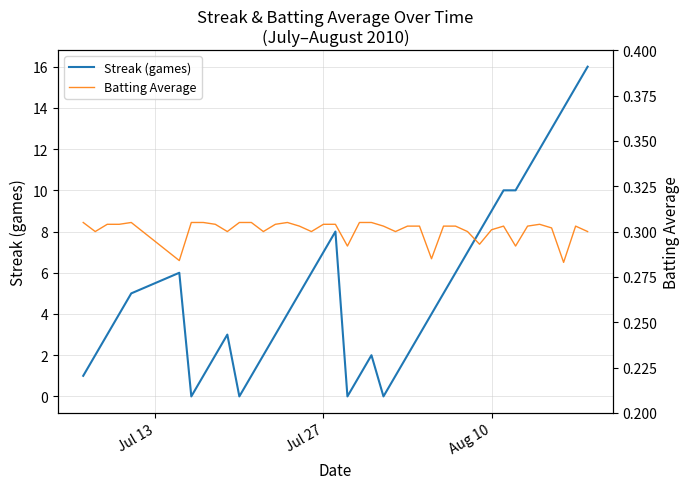

Count the Batting Average values in the range 0 to 1.

40